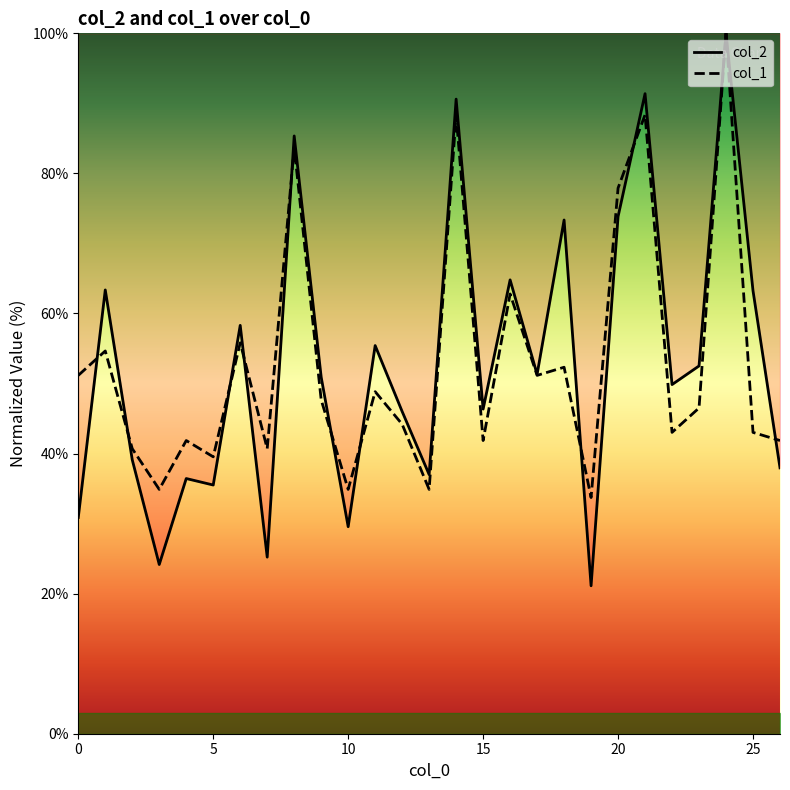

Between 14 and 7, which is larger?

14